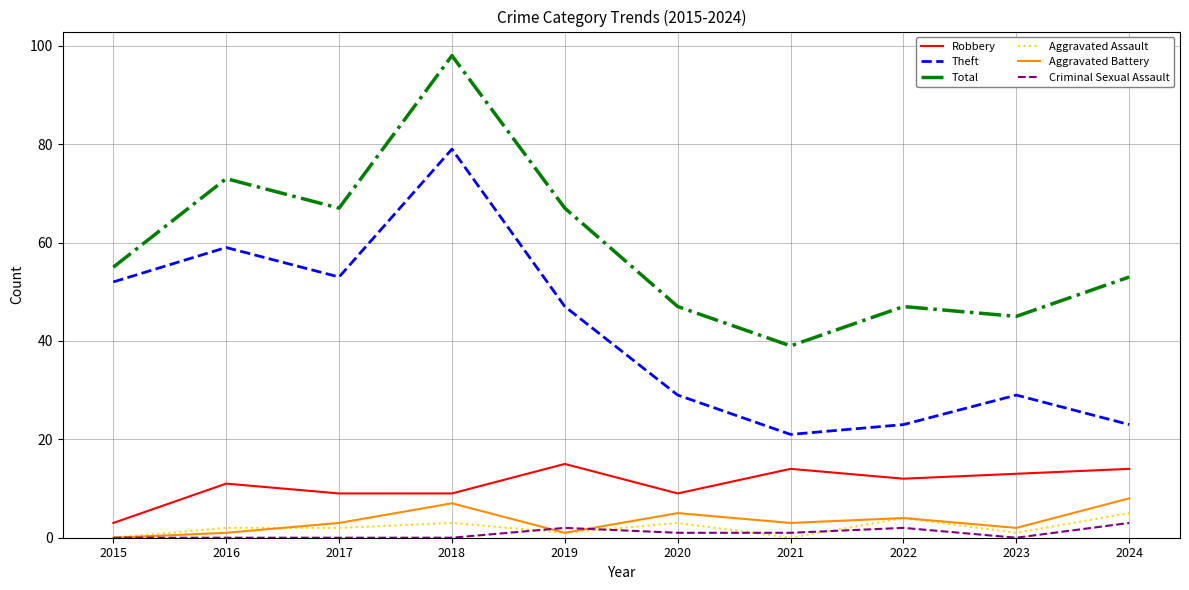

True or false: Total and Aggravated Assault cross at least once.

False